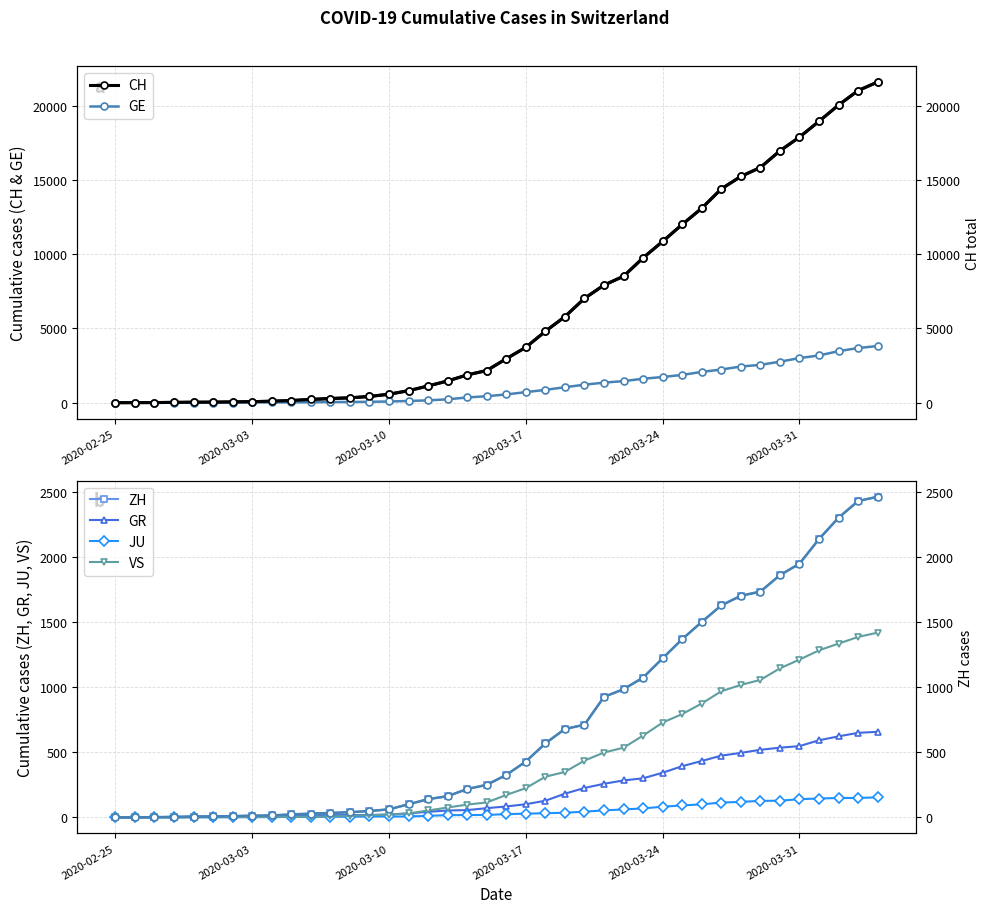

What is the maximum value for ZH?

2461